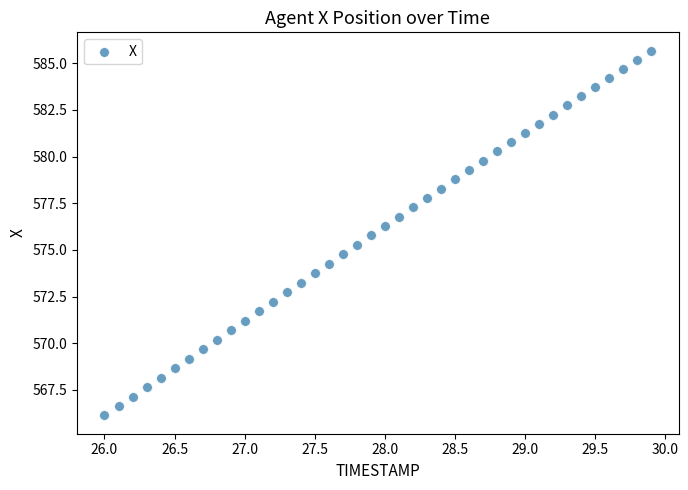

What is the range of X values (max minus min)?

3.9